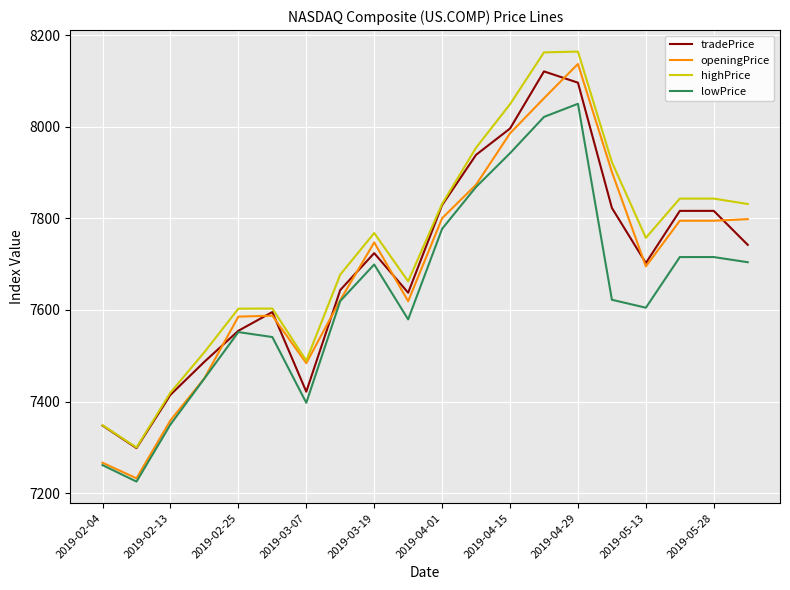

Which series has the largest range (max minus min)?

openingPrice